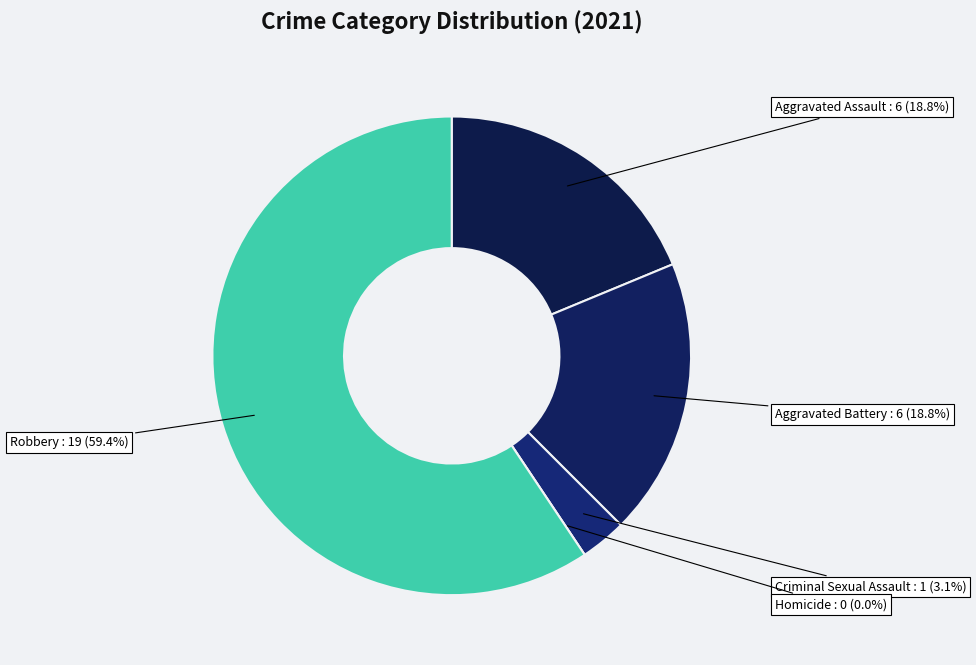

What percentage is the Aggravated Battery slice, to the nearest percent?

19%